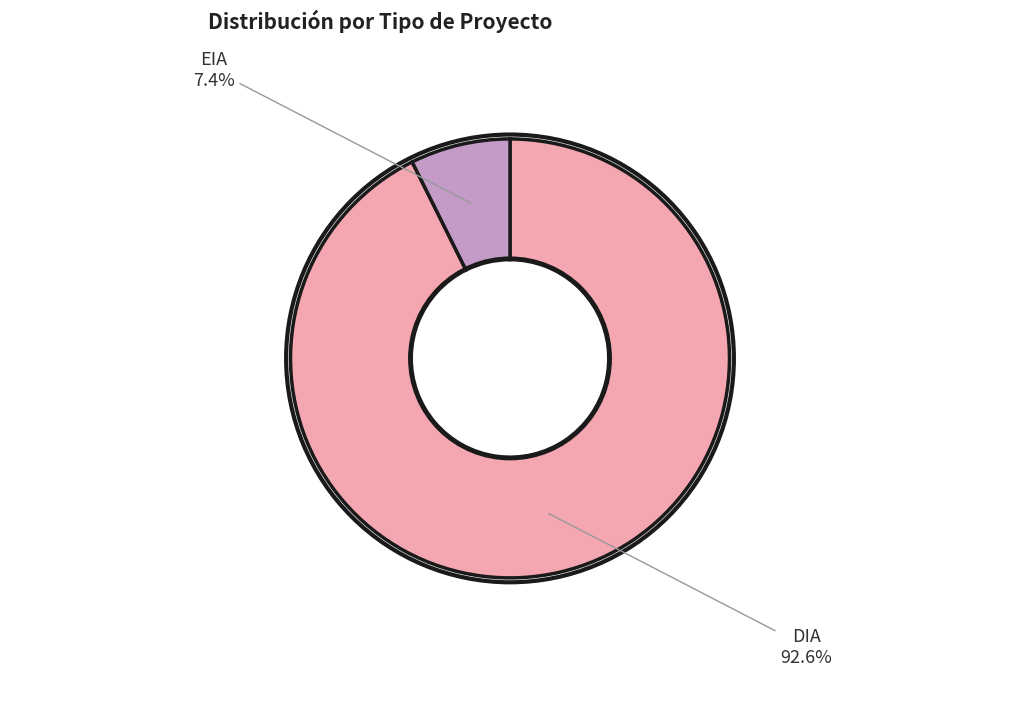

Is there any slice that represents more than half of the pie?

Yes